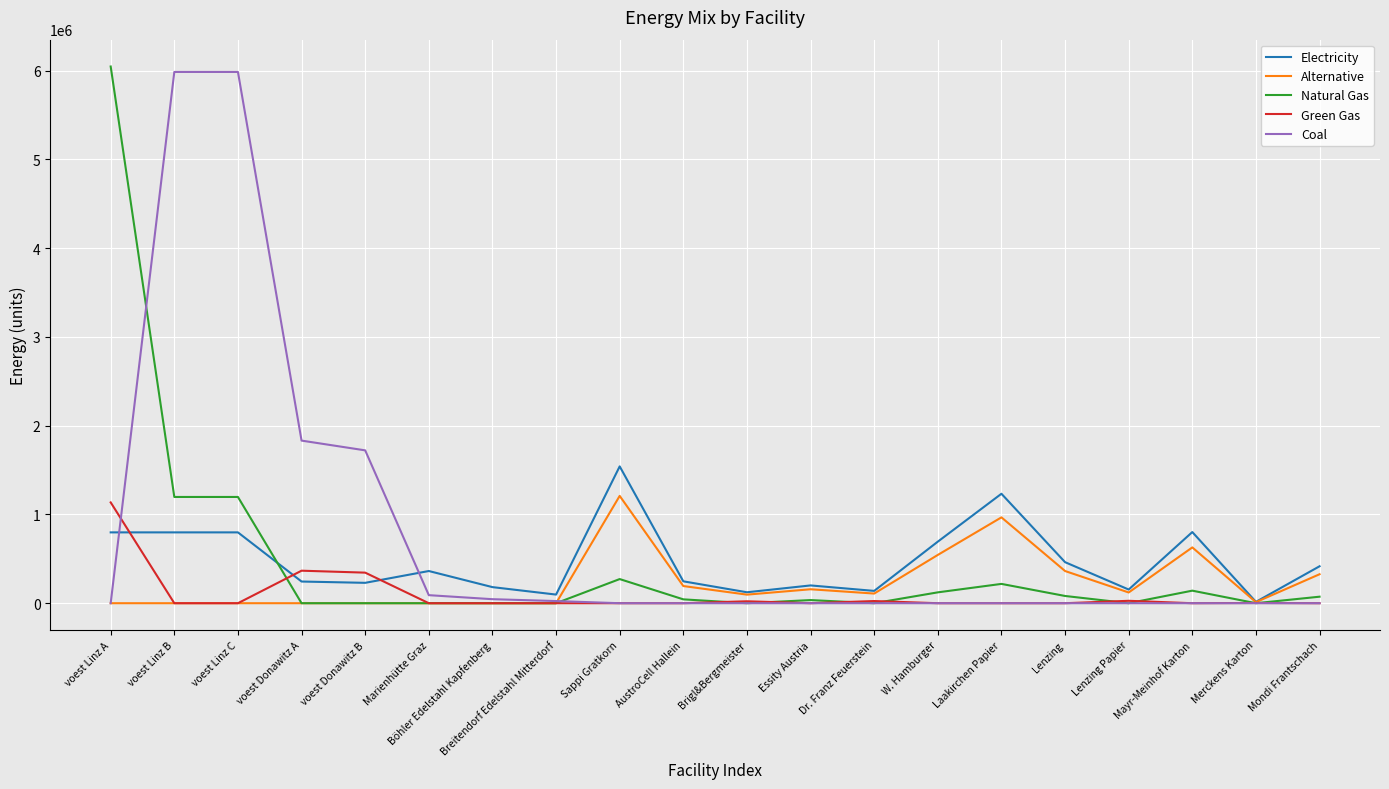

What is the difference between the Electricity values at voest Linz B and Breitendorf Edelstahl Mitterdorf?

700562.7